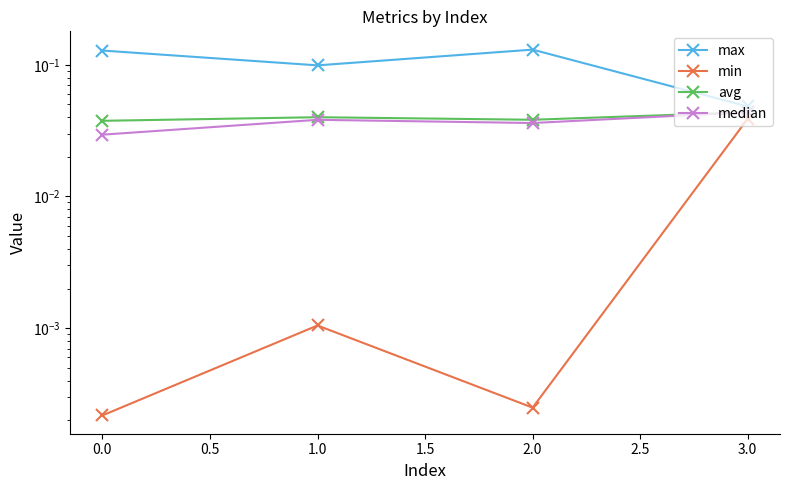

The min series shows 0.0 at 1.0. True or false?

False